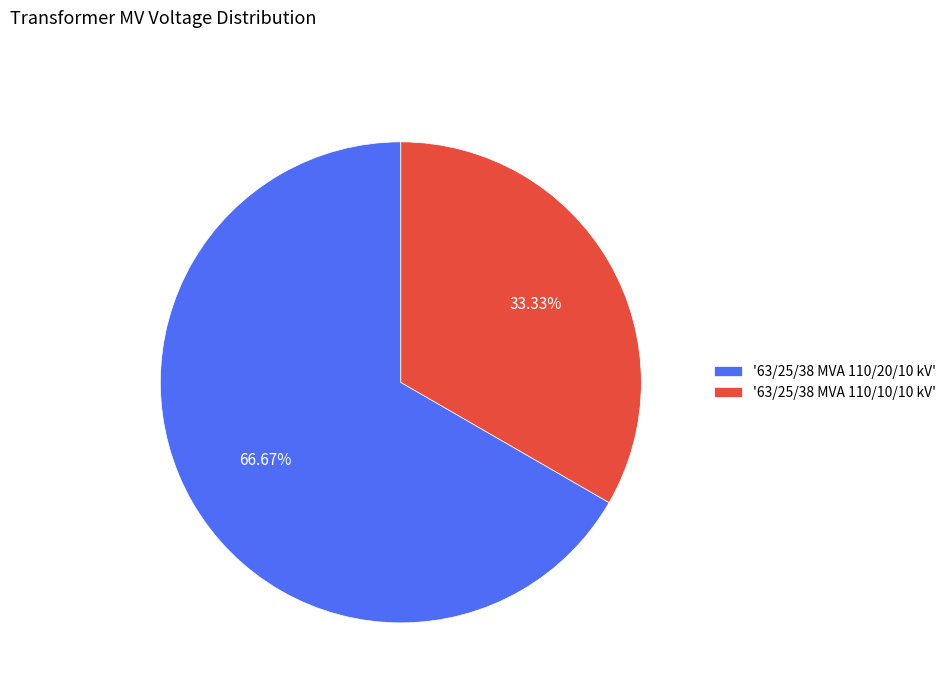

Which category has the biggest portion of the pie?

'63/25/38 MVA 110/20/10 kV'